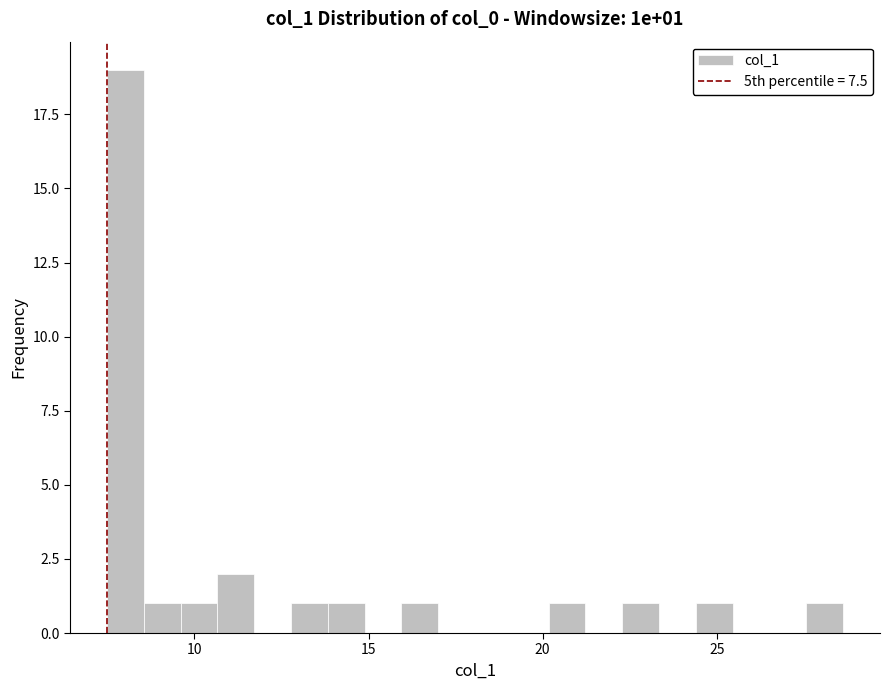

Around what value on the x-axis is the tallest bar? Give the approximate position of its centre, as read against the axis.

8.0